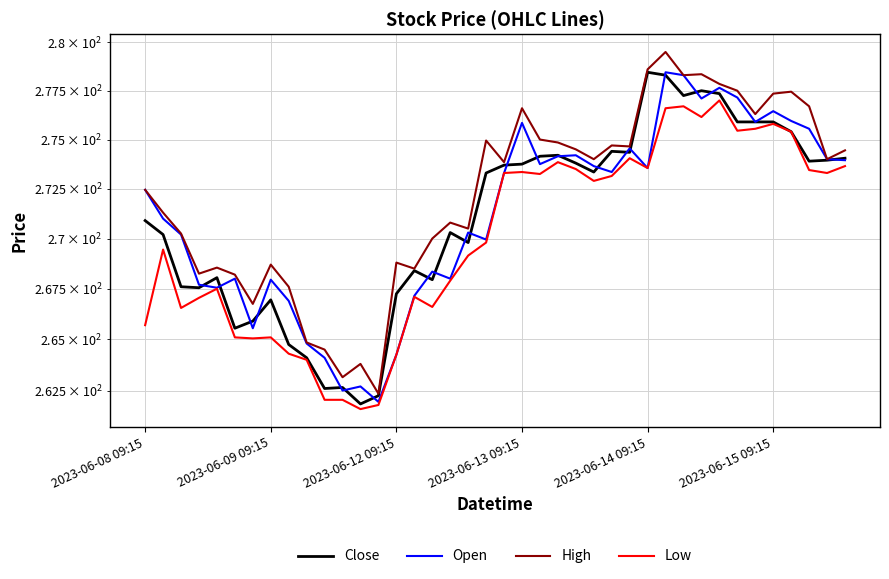

True or false: High and Open cross at least once.

False